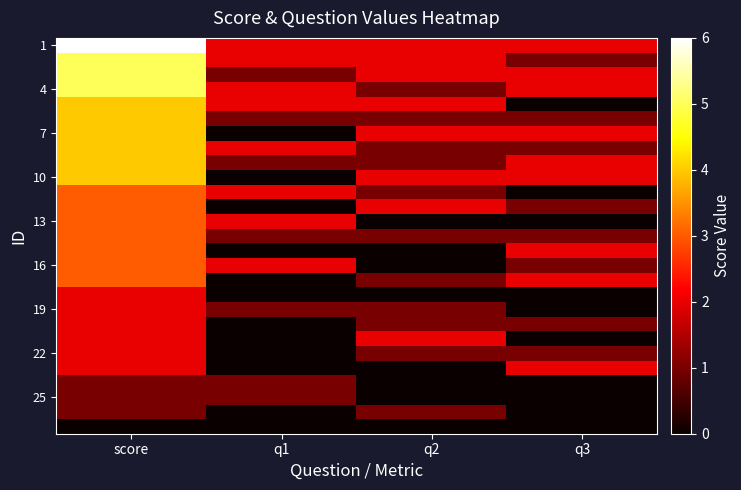

What is the maximum value shown in the chart?

6